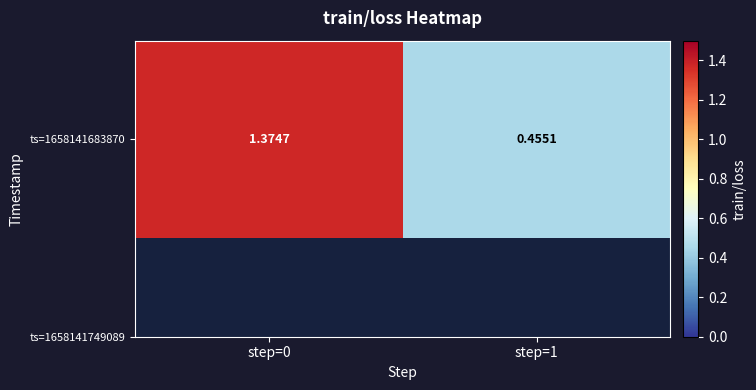

How many distinct data groups are displayed?

1